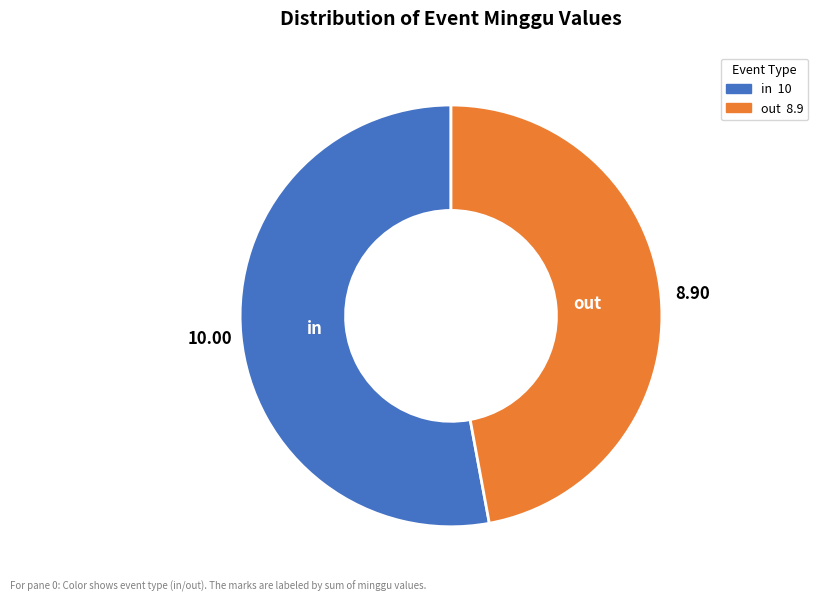

How many slices are in this pie chart?

2